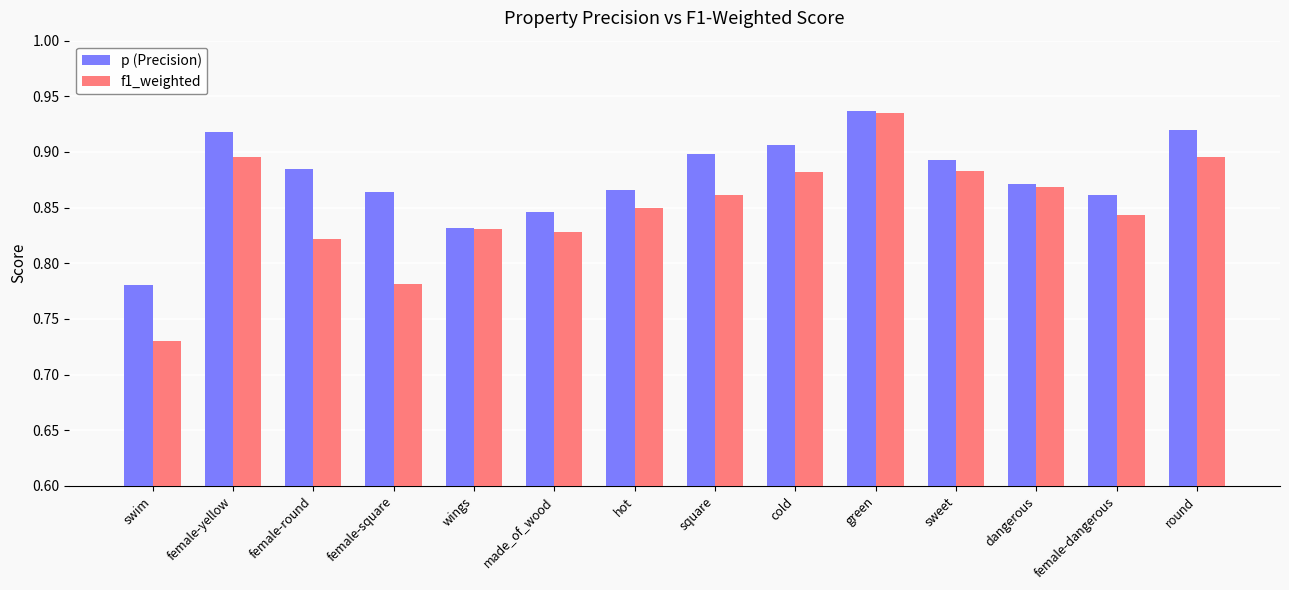

How many bars are there in each group?

2